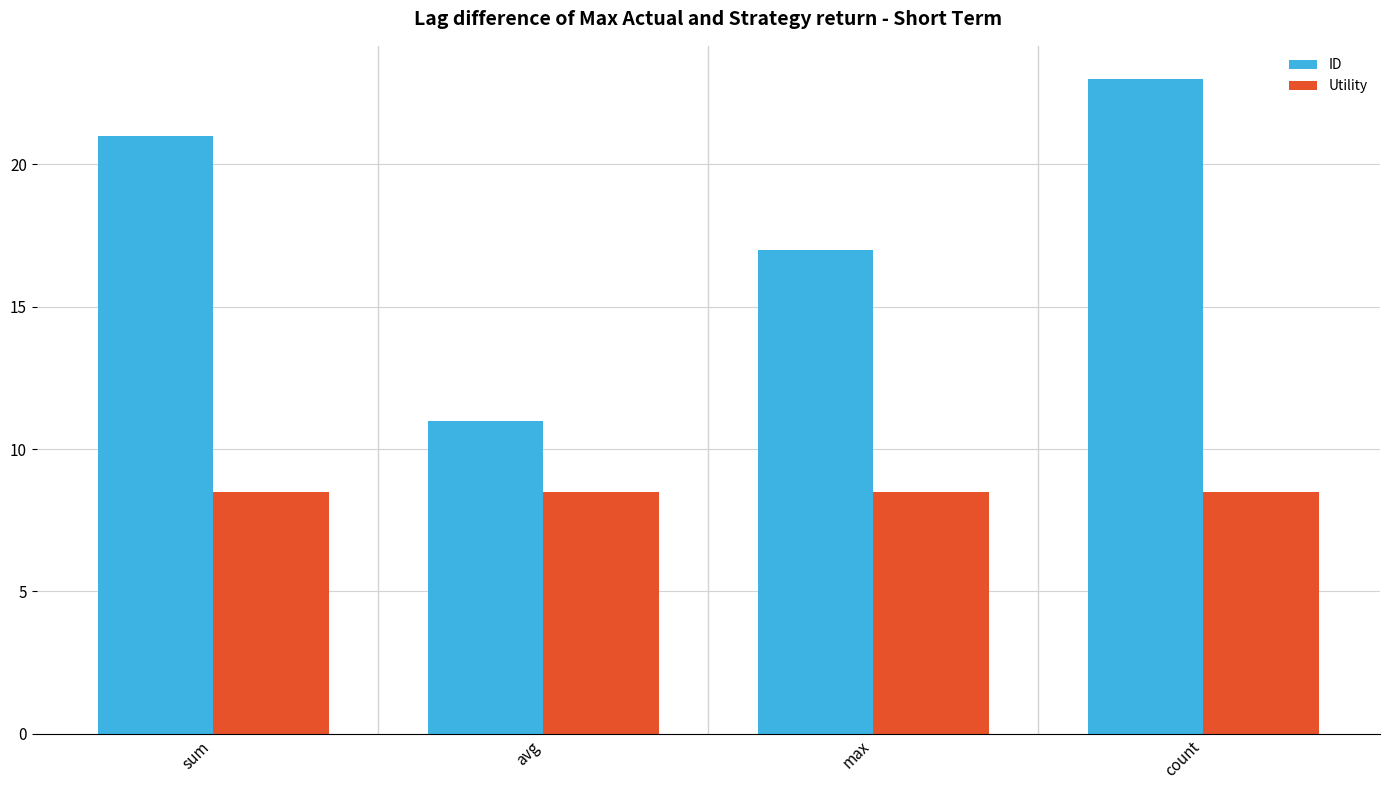

Reading left to right, extract all data points from this chart.

ID: sum=21.0	avg=11.0	max=17.0	count=23.0
Utility: sum=8.5	avg=8.5	max=8.5	count=8.5